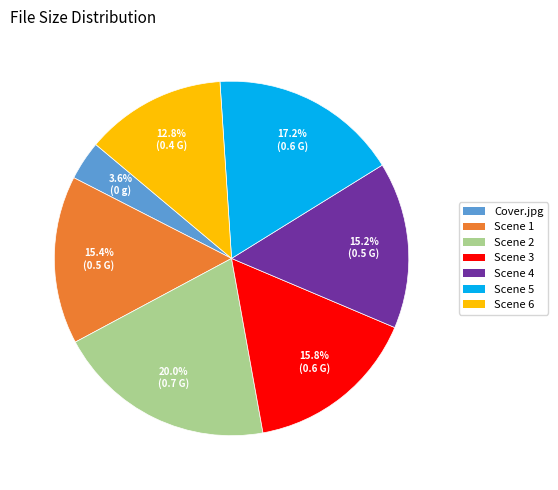

Is there any slice that represents more than half of the pie?

No